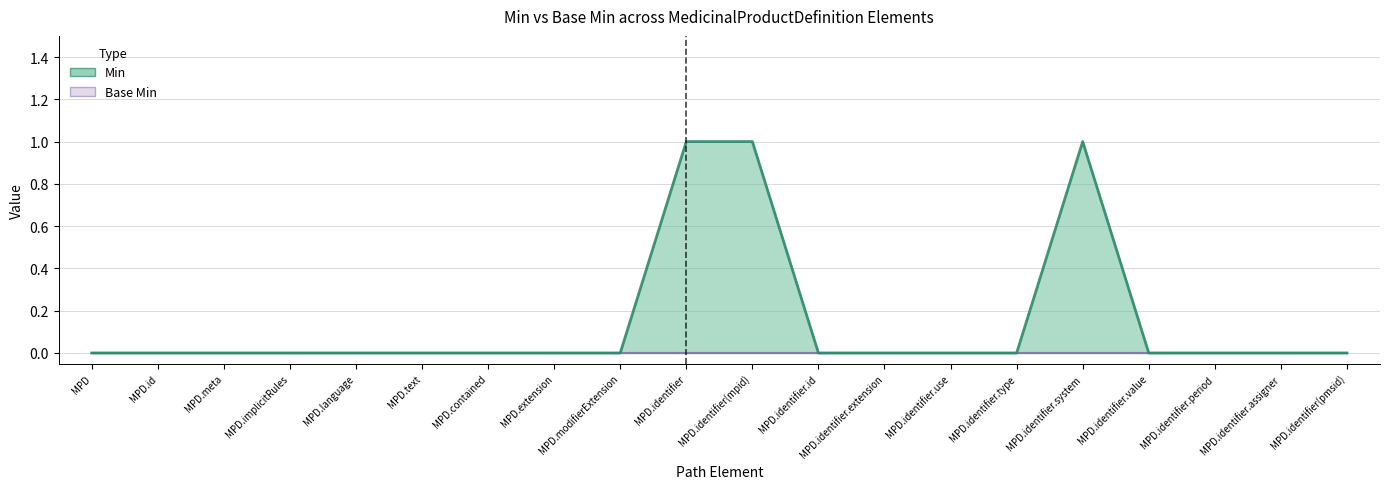

What is the maximum value shown in the chart?

1